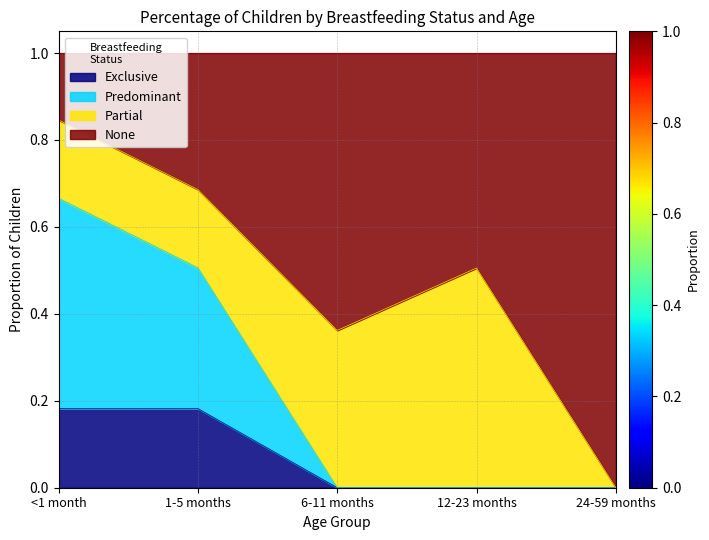

What is the label of the 3rd point from the right?

6-11 months